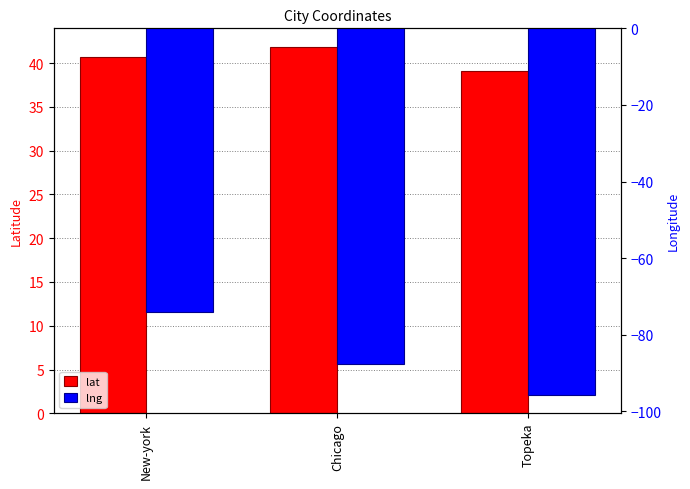

Which series changed the most between Chicago and Topeka?

lng